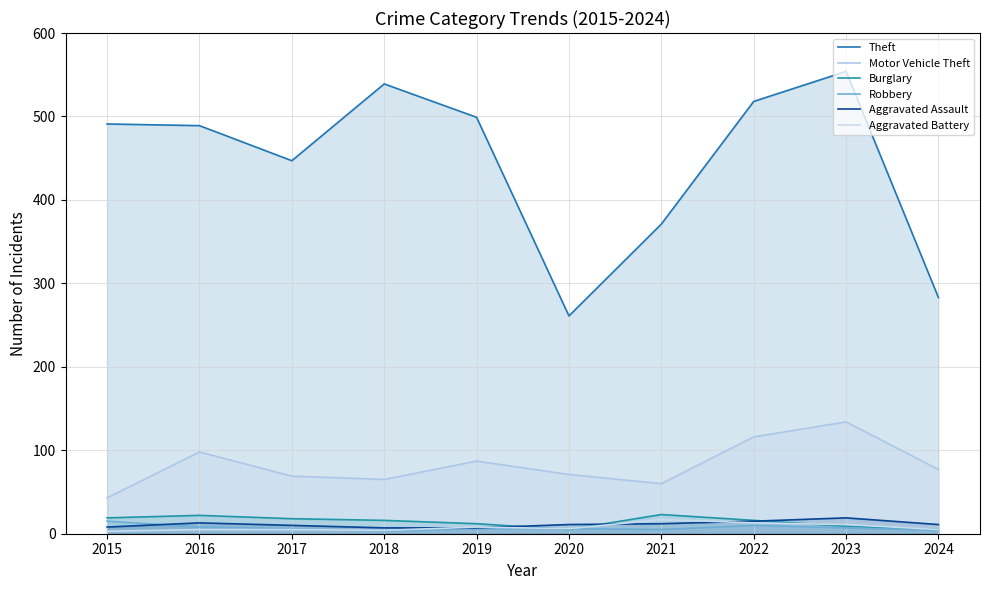

Reading left to right, extract all data points from this chart.

Theft: 2015=491	2016=489	2017=447	2018=539	2019=499	2020=261	2021=371	2022=518	2023=554	2024=283
Motor Vehicle Theft: 2015=43	2016=98	2017=69	2018=65	2019=87	2020=71	2021=60	2022=116	2023=134	2024=77
Burglary: 2015=19	2016=22	2017=18	2018=16	2019=12	2020=5	2021=23	2022=16	2023=9	2024=5
Robbery: 2015=15	2016=8	2017=6	2018=3	2019=6	2020=6	2021=5	2022=10	2023=7	2024=4
Aggravated Assault: 2015=8	2016=13	2017=10	2018=7	2019=7	2020=11	2021=12	2022=15	2023=19	2024=11
Aggravated Battery: 2015=3	2016=5	2017=5	2018=4	2019=8	2020=6	2021=17	2022=13	2023=11	2024=5